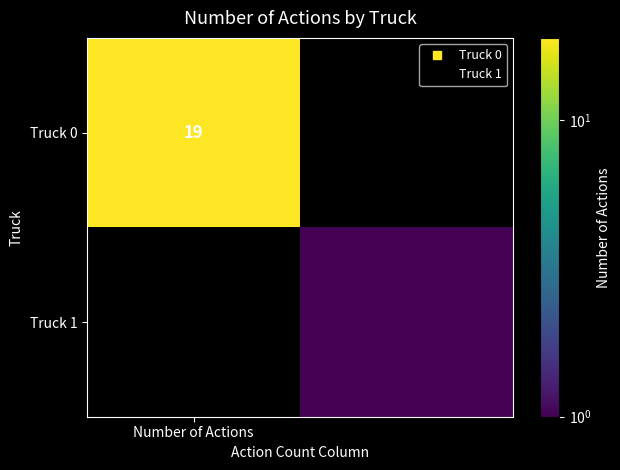

What is the highest value of the Truck 1 series?

1